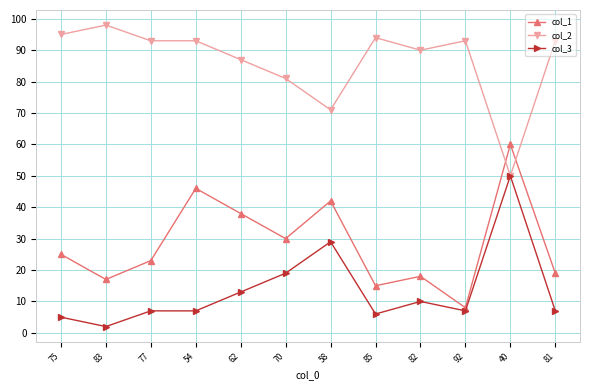

How many lines are shown in the chart?

3